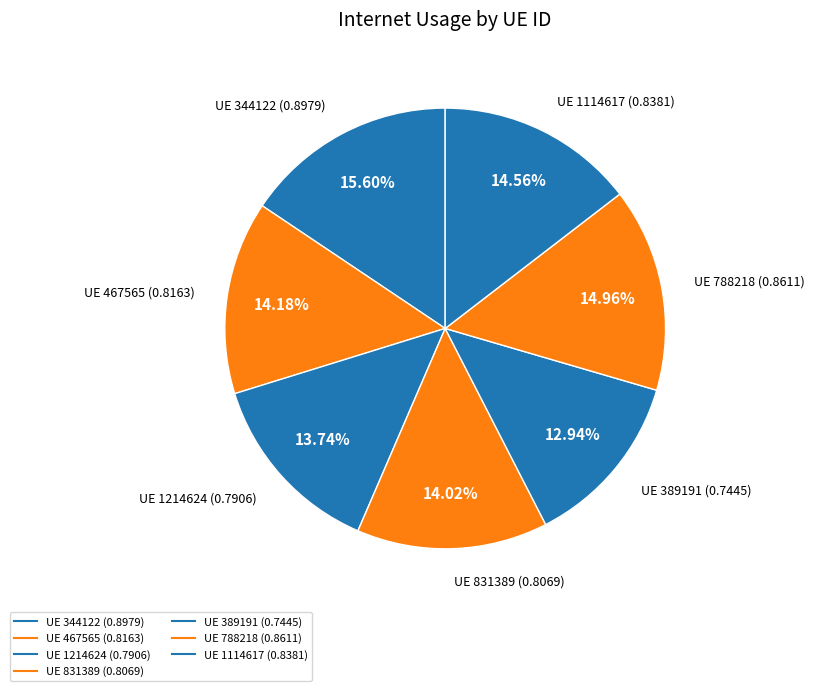

How many slices are in this pie chart?

7